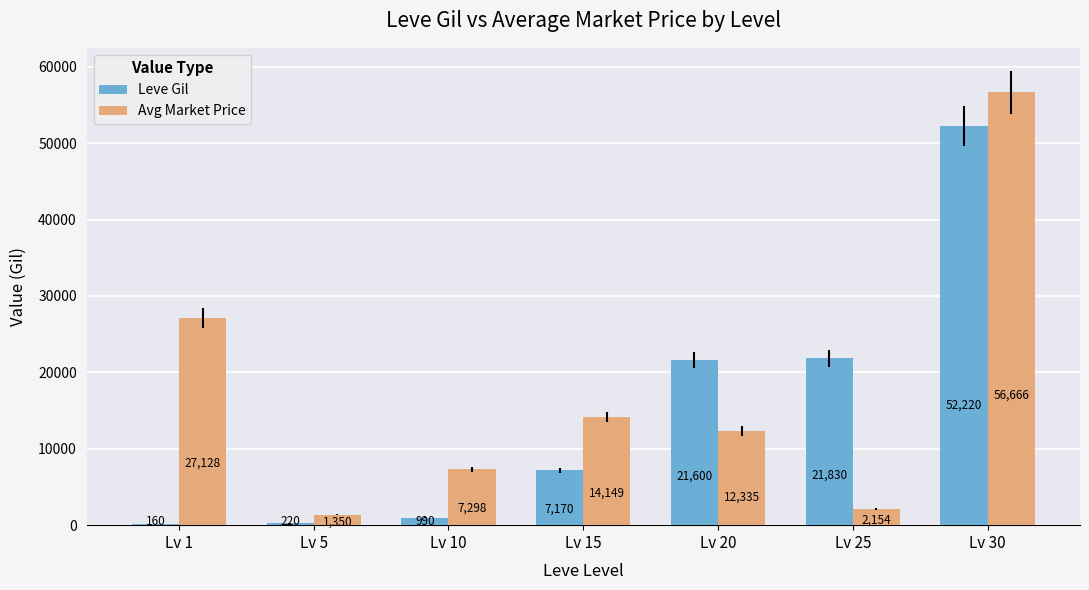

What are all the series names shown in the legend?

Leve Gil, Avg Market Price